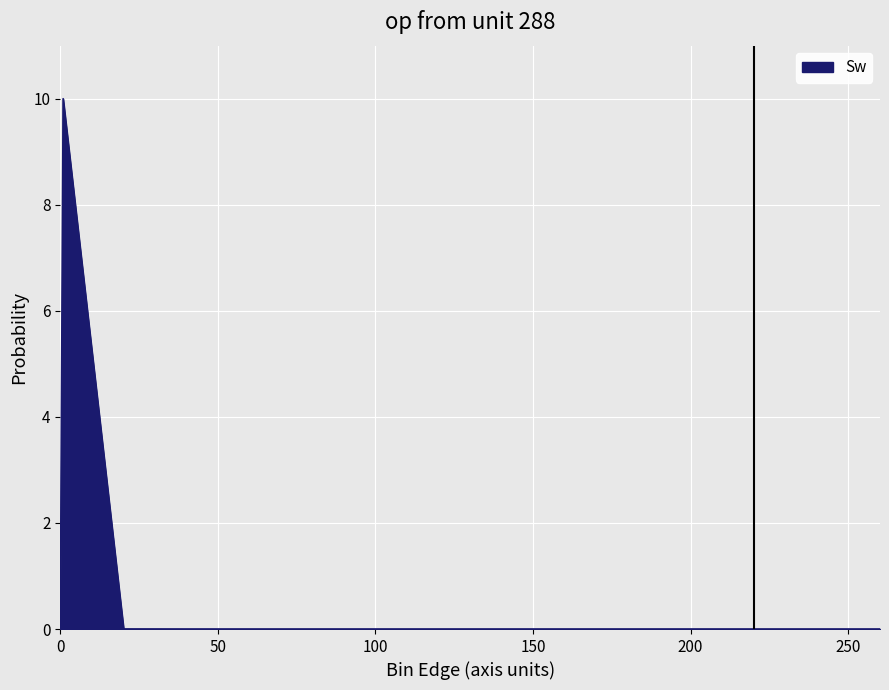

What is the difference between the maximum and minimum values?

10.0